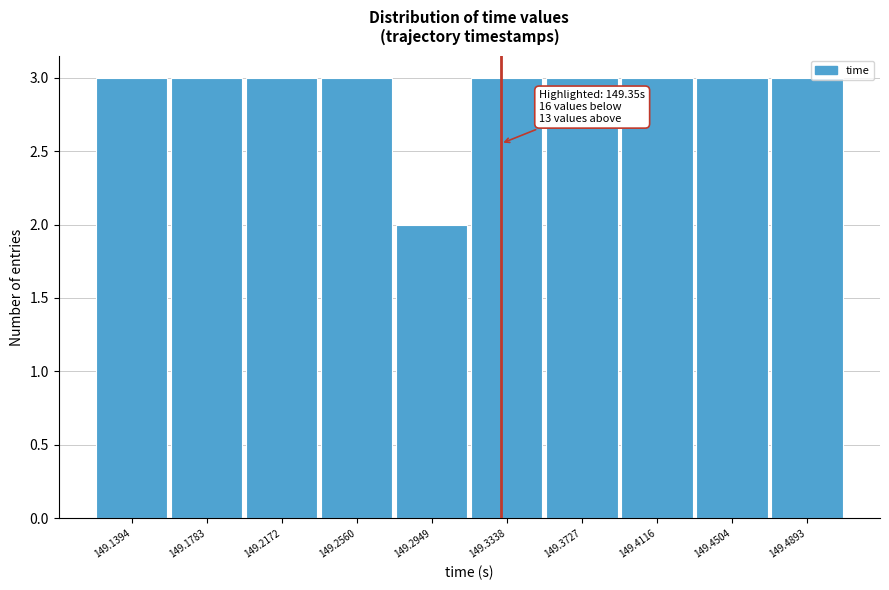

Reading right to left, list all the values displayed in this chart.

3	3	3	3	3	2	3	3	3	3